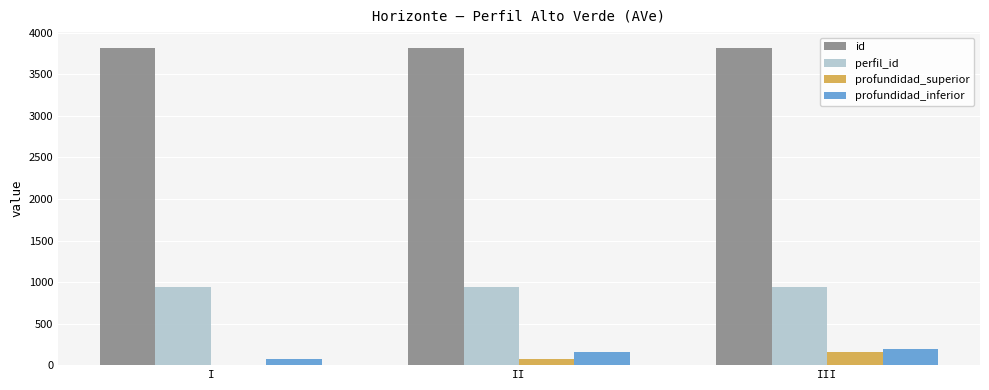

What is the maximum value for profundidad_superior?

155